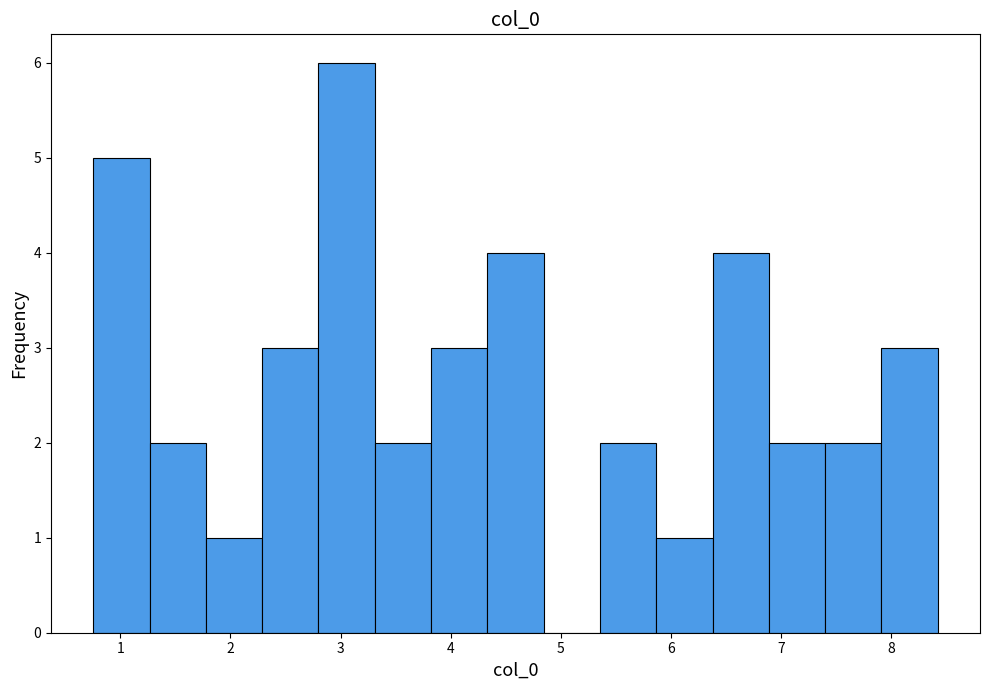

What is the height of the bar covering 6.9 to 7.4 on the x-axis? Neither the bar edges nor the heights are printed on the chart, so give them approximately, as read against the axes.

2